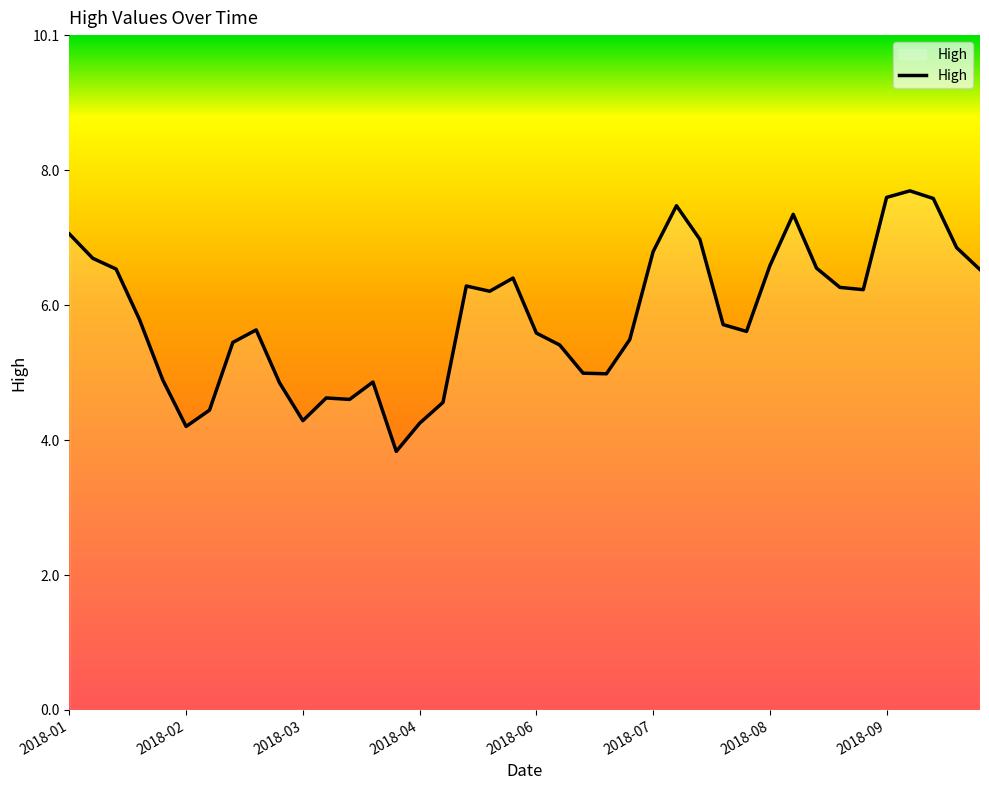

What is the smallest value displayed?

3.9